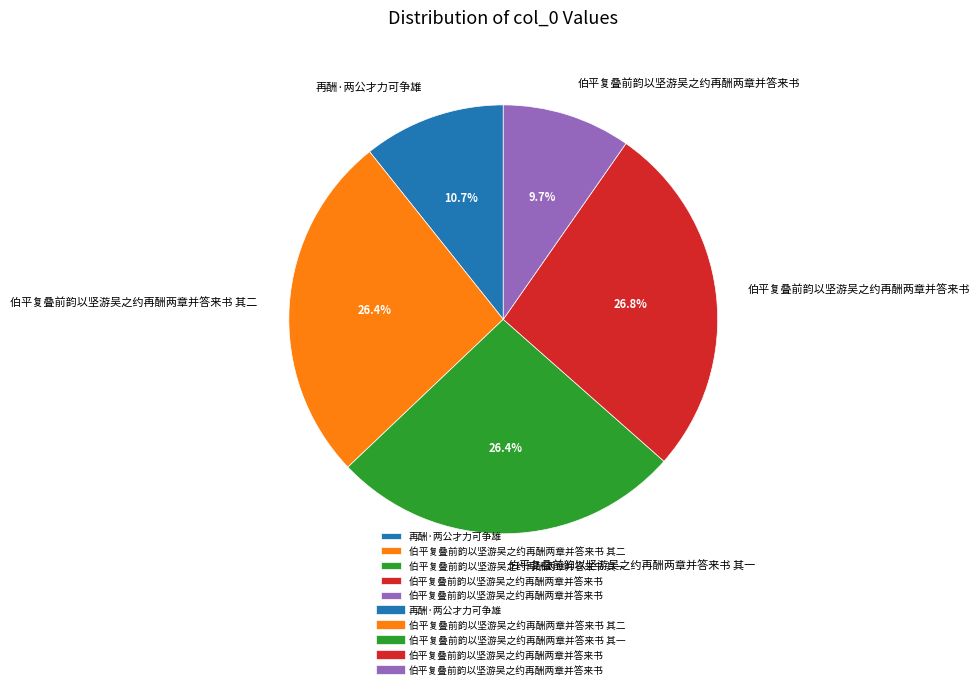

Does any single category account for the majority?

No